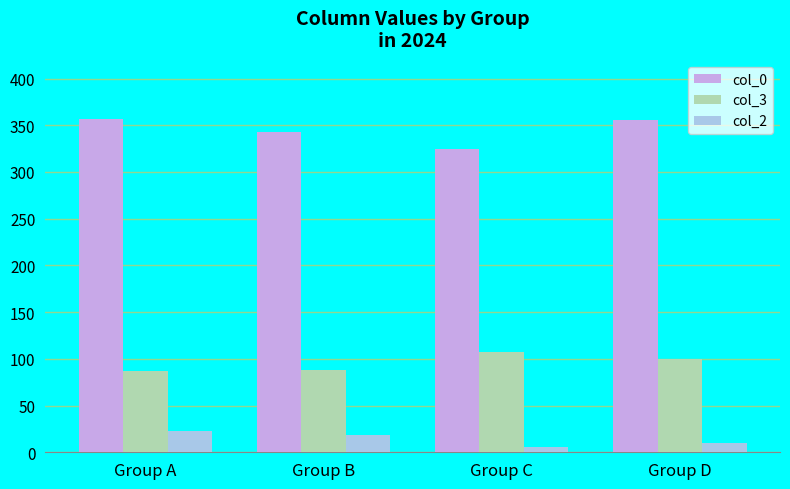

Is it true that col_0 equals 357 at Group A?

True